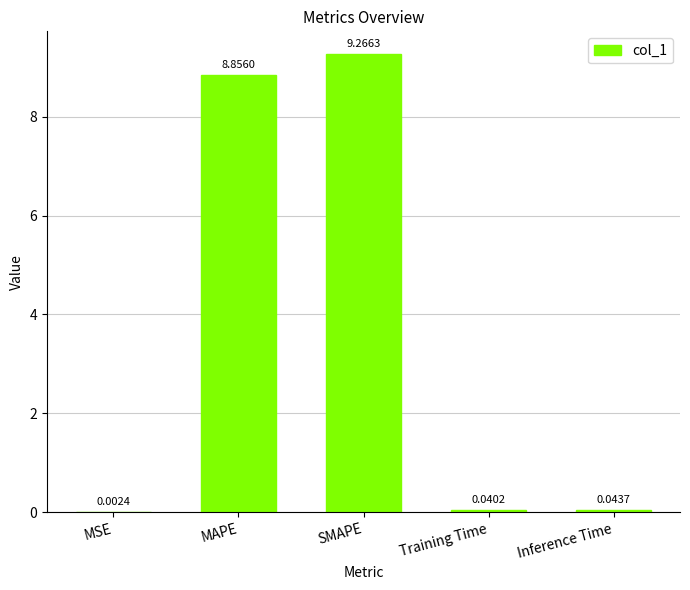

What is the sum of the values at MSE and MAPE?

8.9